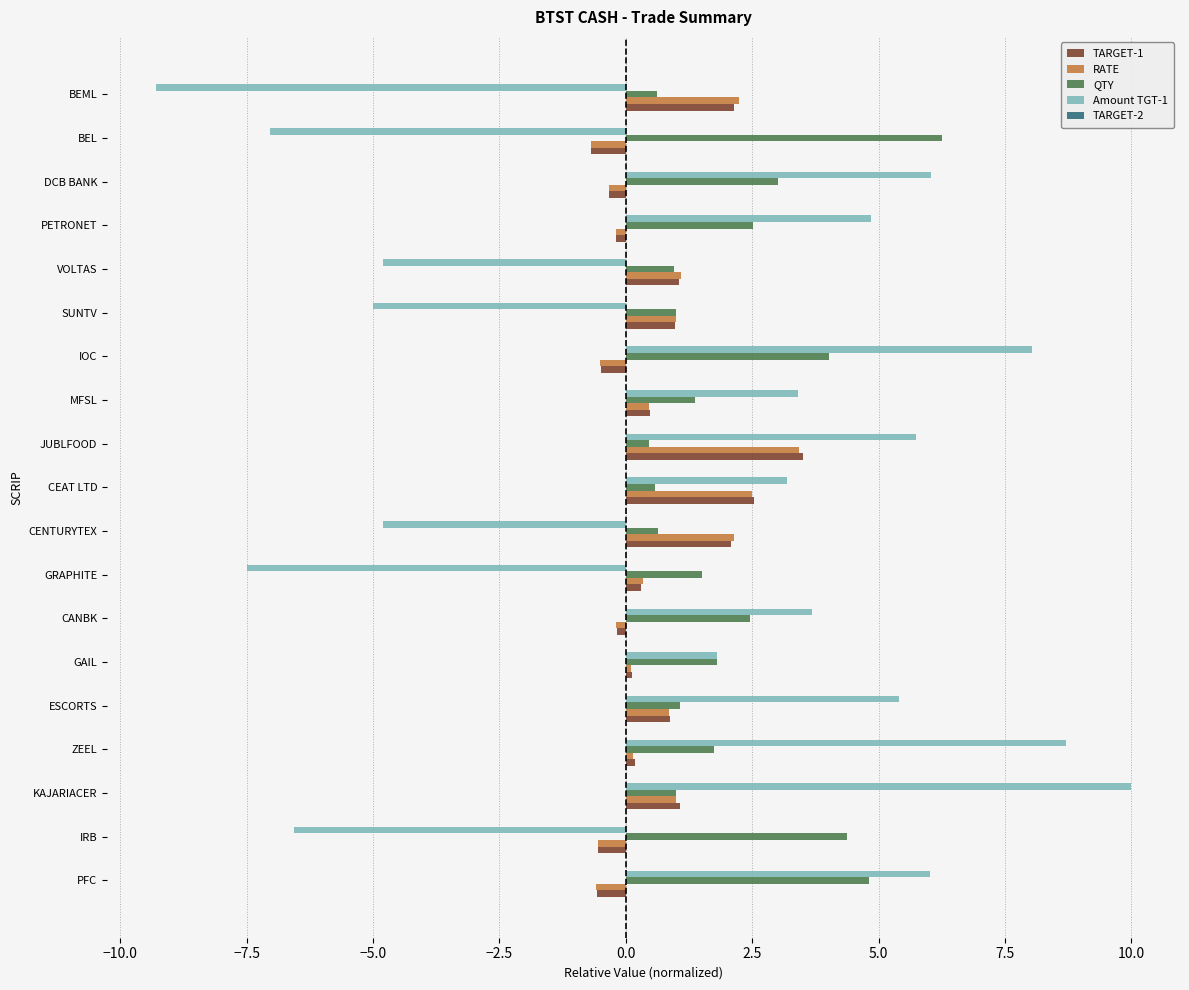

Which series has the largest total across all categories?

QTY